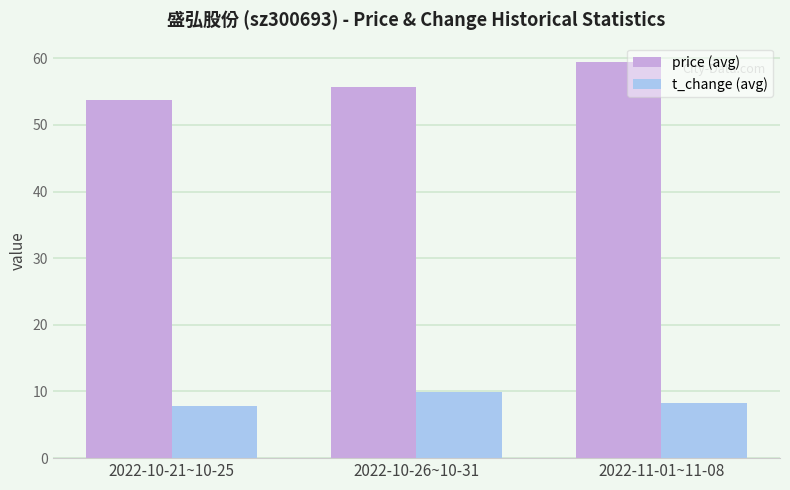

Where does the t_change (avg) series first go above 8?

2022-10-26~10-31